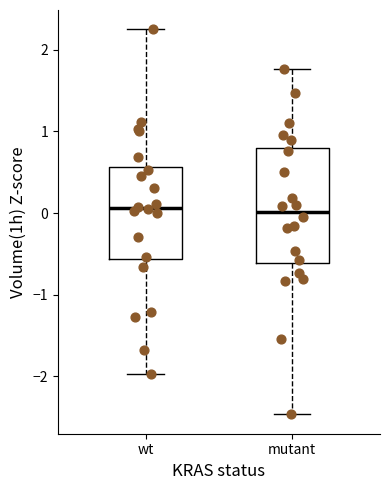

Reading left to right, transcribe this box plot: for each box, give where its median line is, the range the box spans, and where its two whiskers end, as read against the y-axis. The values are not printed on the chart, so give them approximately, as read against the axis.

wt: median 0.1, box -0.6 to 0.6, whiskers -2.0 to 2.2
mutant: median 0.0, box -0.6 to 0.8, whiskers -2.5 to 1.8